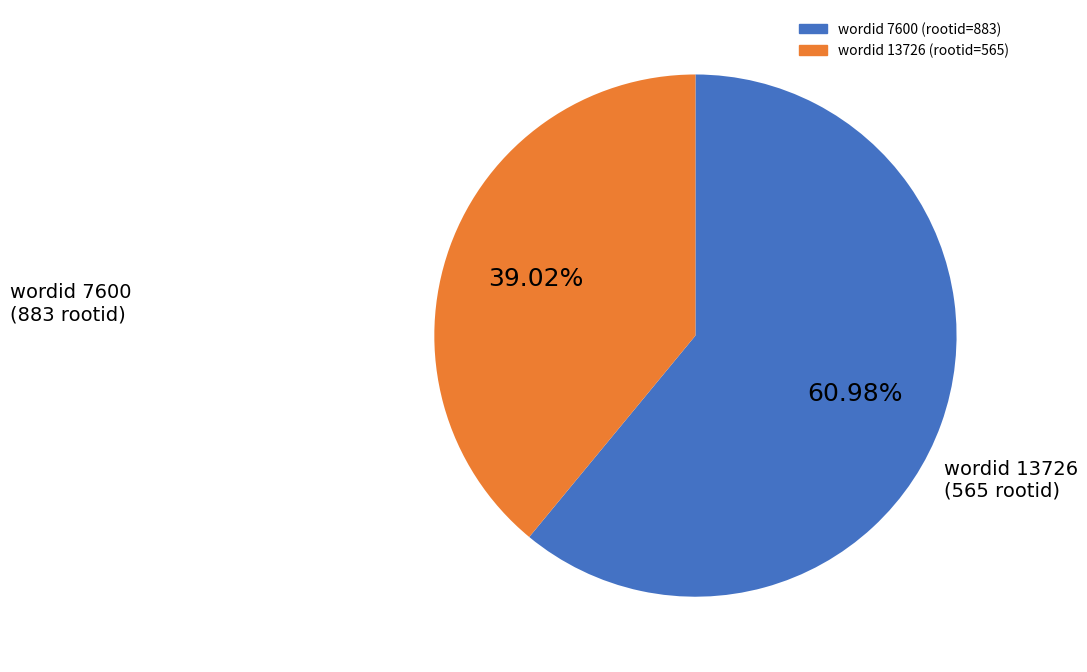

Does any single category account for the majority?

Yes